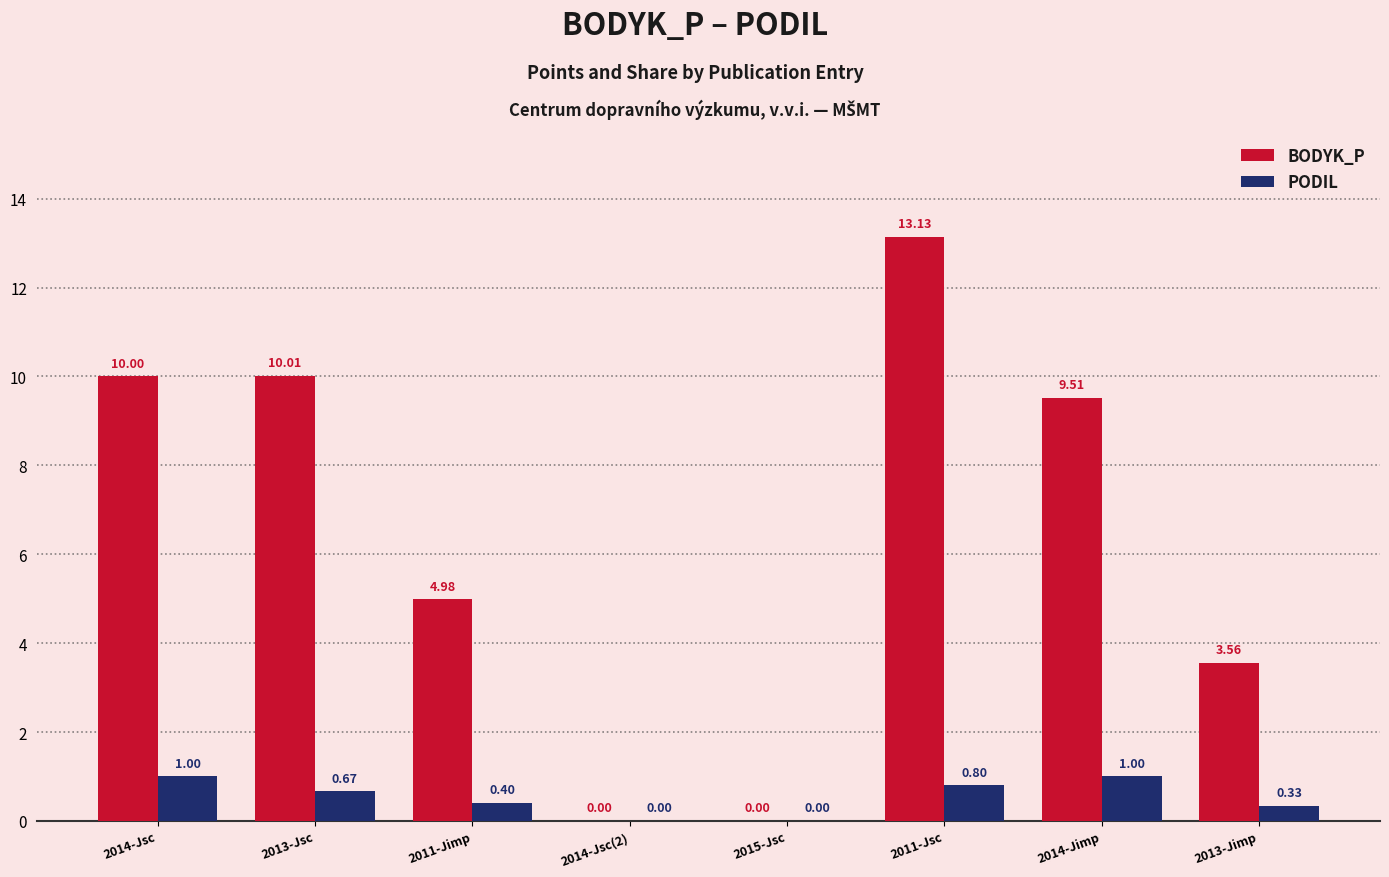

Which series has the widest spread of values?

BODYK_P